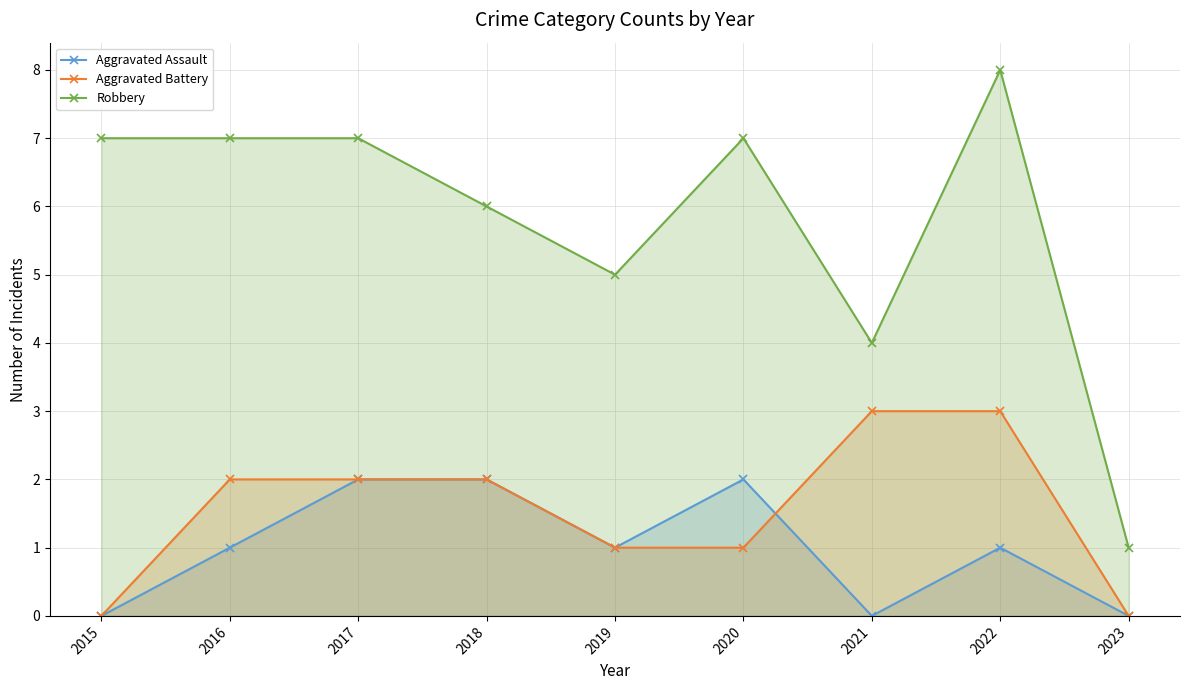

Where do Aggravated Battery and Aggravated Assault first cross each other?

2020 and 2021